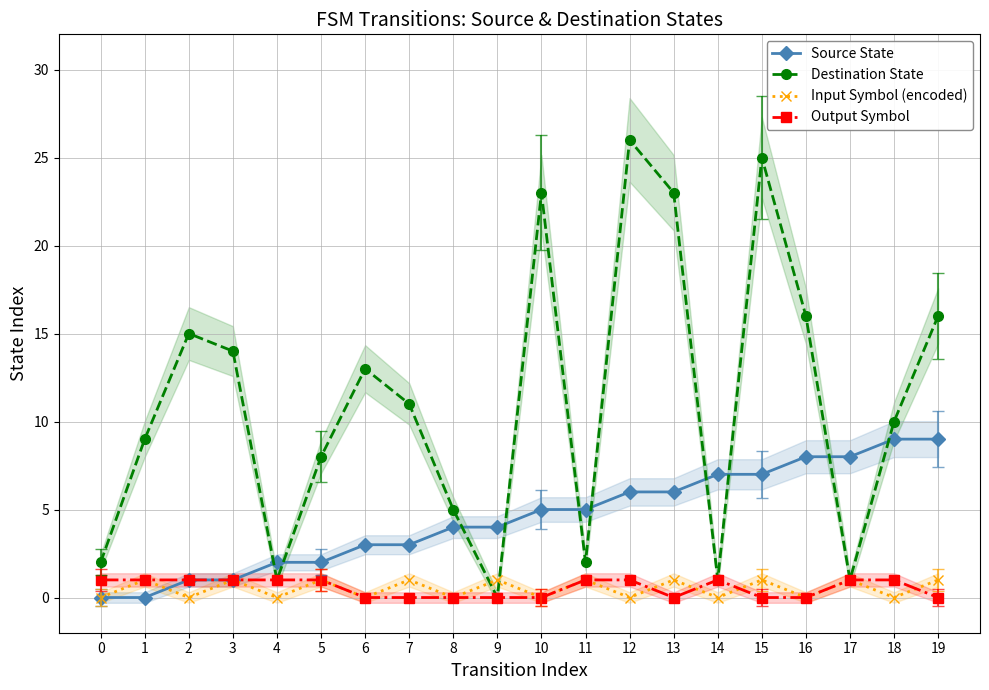

What are all the series names shown in the legend?

Source State, Destination State, Input Symbol (encoded), Output Symbol